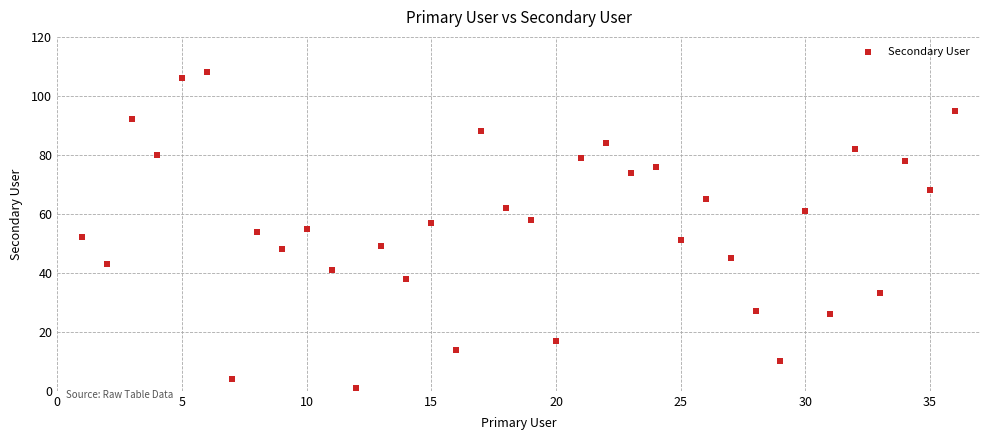

What is the range of X values (max minus min)?

35